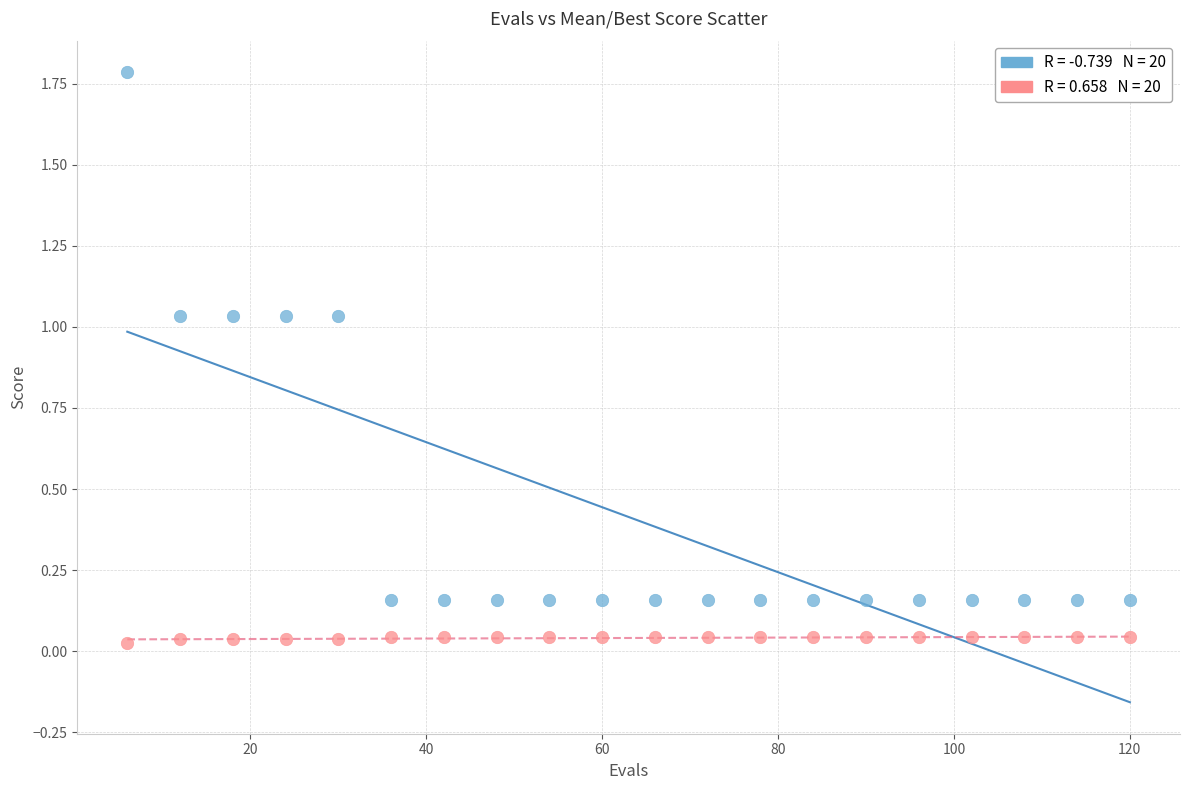

Across all data points, what is the range of Y values (max minus min)?

1.8